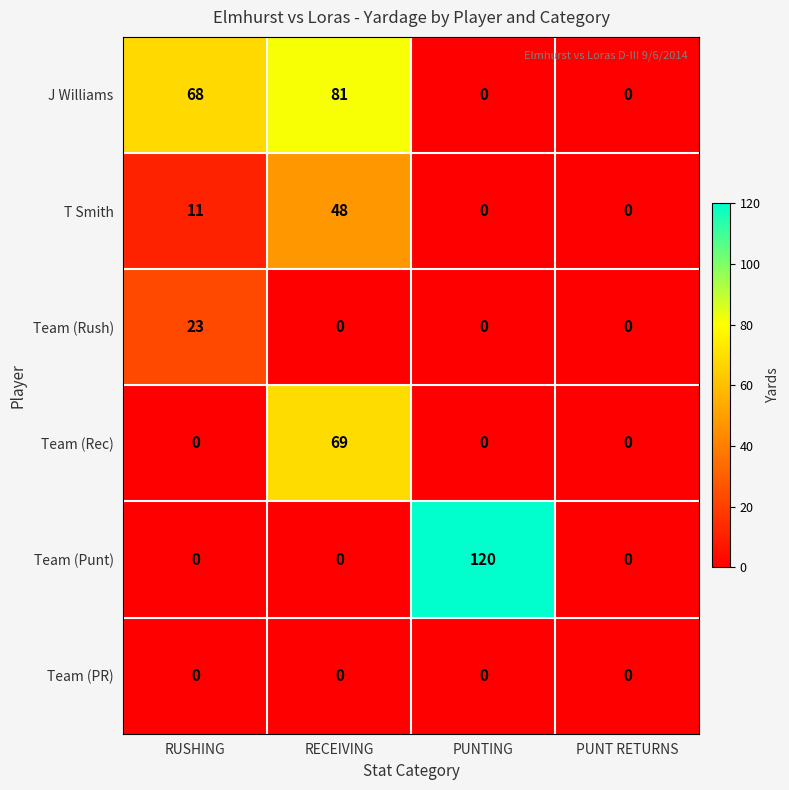

At which category is the sum across all series the highest?

RECEIVING